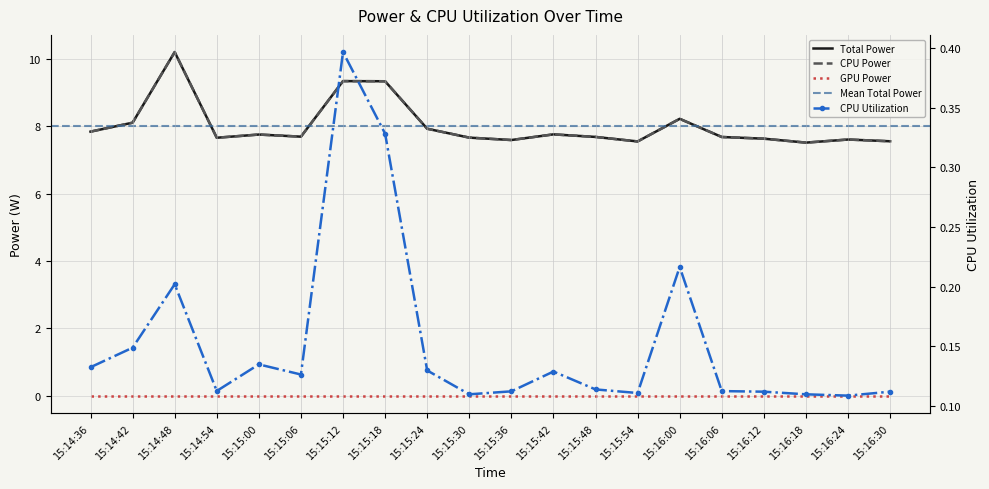

What is the minimum value for CPU Utilization?

0.1